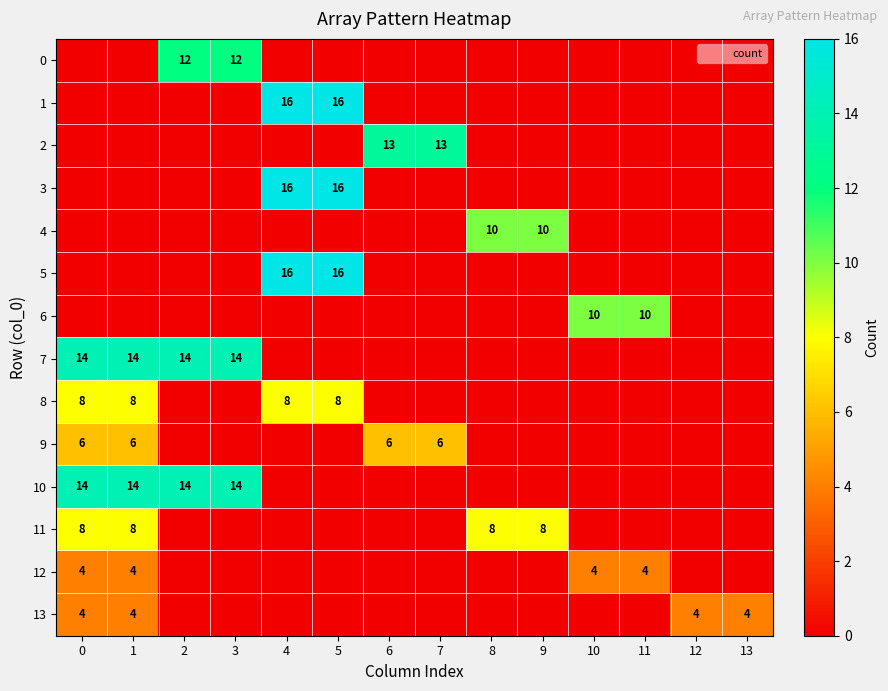

Reading left to right, list all the values displayed in this chart.

row_0: 0=0	1=0	2=12	3=12	4=0	5=0	6=0	7=0	8=0	9=0	10=0	11=0	12=0	13=0
row_1: 0=0	1=0	2=0	3=0	4=16	5=16	6=0	7=0	8=0	9=0	10=0	11=0	12=0	13=0
row_2: 0=0	1=0	2=0	3=0	4=0	5=0	6=13	7=13	8=0	9=0	10=0	11=0	12=0	13=0
row_3: 0=0	1=0	2=0	3=0	4=16	5=16	6=0	7=0	8=0	9=0	10=0	11=0	12=0	13=0
row_4: 0=0	1=0	2=0	3=0	4=0	5=0	6=0	7=0	8=10	9=10	10=0	11=0	12=0	13=0
row_5: 0=0	1=0	2=0	3=0	4=16	5=16	6=0	7=0	8=0	9=0	10=0	11=0	12=0	13=0
row_6: 0=0	1=0	2=0	3=0	4=0	5=0	6=0	7=0	8=0	9=0	10=10	11=10	12=0	13=0
row_7: 0=14	1=14	2=14	3=14	4=0	5=0	6=0	7=0	8=0	9=0	10=0	11=0	12=0	13=0
row_8: 0=8	1=8	2=0	3=0	4=8	5=8	6=0	7=0	8=0	9=0	10=0	11=0	12=0	13=0
row_9: 0=6	1=6	2=0	3=0	4=0	5=0	6=6	7=6	8=0	9=0	10=0	11=0	12=0	13=0
row_10: 0=14	1=14	2=14	3=14	4=0	5=0	6=0	7=0	8=0	9=0	10=0	11=0	12=0	13=0
row_11: 0=8	1=8	2=0	3=0	4=0	5=0	6=0	7=0	8=8	9=8	10=0	11=0	12=0	13=0
row_12: 0=4	1=4	2=0	3=0	4=0	5=0	6=0	7=0	8=0	9=0	10=4	11=4	12=0	13=0
row_13: 0=4	1=4	2=0	3=0	4=0	5=0	6=0	7=0	8=0	9=0	10=0	11=0	12=4	13=4